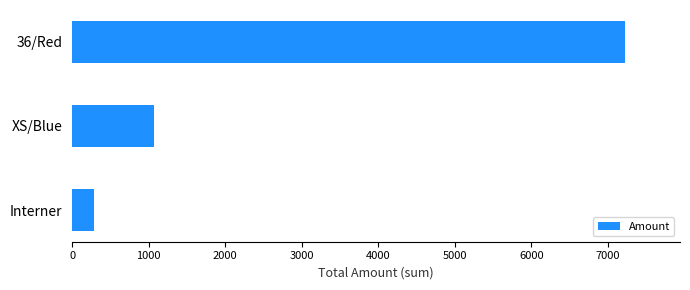

What is the difference between the maximum and minimum values?

6934